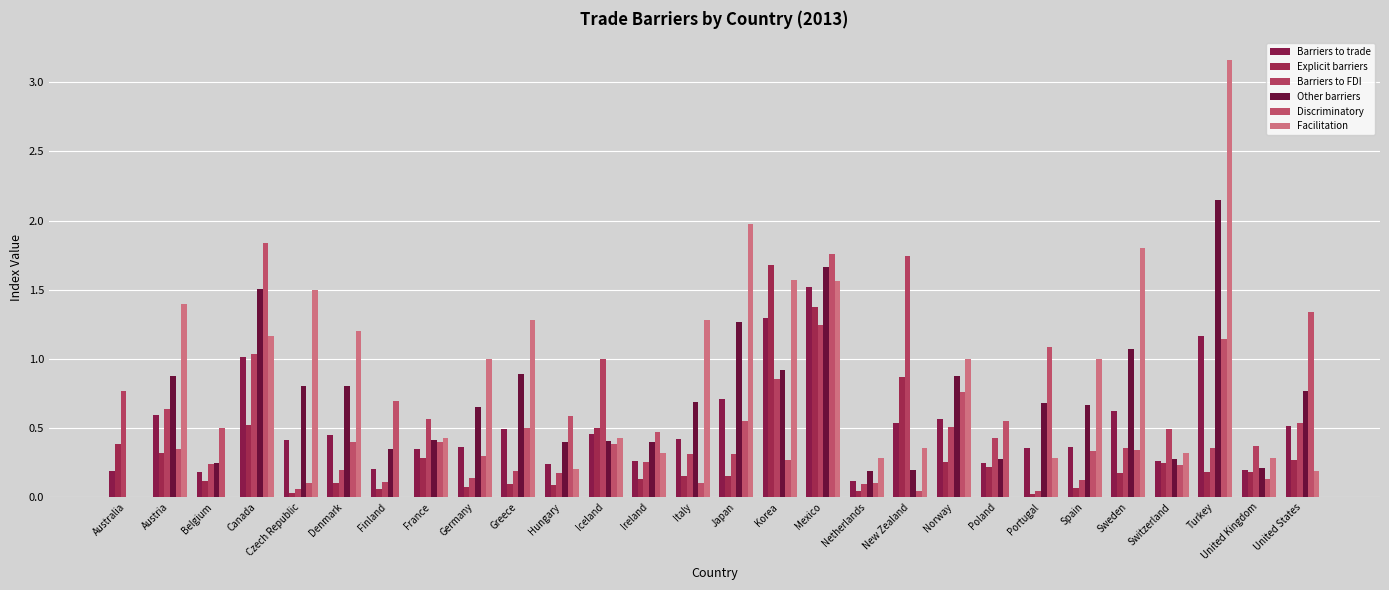

Reading right to left, list all the values displayed in this chart.

Barriers to trade: 0.5	0.2	1.2	0.3	0.6	0.4	0.4	0.2	0.6	0.5	0.1	1.5	1.3	0.7	0.4	0.3	0.5	0.2	0.5	0.4	0.3	0.2	0.4	0.4	1.0	0.2	0.6	0.2
Explicit barriers: 0.3	0.2	0.2	0.2	0.2	0.1	0.0	0.2	0.3	0.9	0.0	1.4	1.7	0.2	0.2	0.1	0.5	0.1	0.1	0.1	0.3	0.1	0.1	0.0	0.5	0.1	0.3	0.4
Barriers to FDI: 0.5	0.4	0.4	0.5	0.4	0.1	0.0	0.4	0.5	1.7	0.1	1.2	0.9	0.3	0.3	0.3	1.0	0.2	0.2	0.1	0.6	0.1	0.2	0.1	1.0	0.2	0.6	0.8
Other barriers: 0.8	0.2	2.2	0.3	1.1	0.7	0.7	0.3	0.9	0.2	0.2	1.7	0.9	1.3	0.7	0.4	0.4	0.4	0.9	0.7	0.4	0.3	0.8	0.8	1.5	0.2	0.9	0.0
Discriminatory: 1.3	0.1	1.1	0.2	0.3	0.3	1.1	0.6	0.8	0.0	0.1	1.8	0.3	0.6	0.1	0.5	0.4	0.6	0.5	0.3	0.4	0.7	0.4	0.1	1.8	0.5	0.3	0.0
Facilitation: 0.2	0.3	3.2	0.3	1.8	1.0	0.3	0.0	1.0	0.4	0.3	1.6	1.6	2.0	1.3	0.3	0.4	0.2	1.3	1.0	0.4	0.0	1.2	1.5	1.2	0.0	1.4	0.0